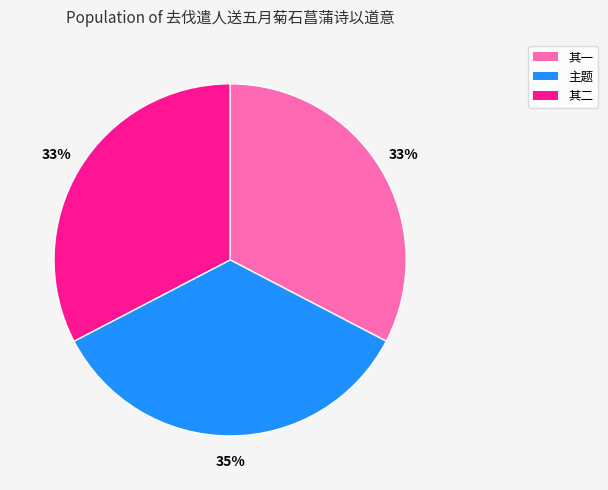

Does any single category account for the majority?

No